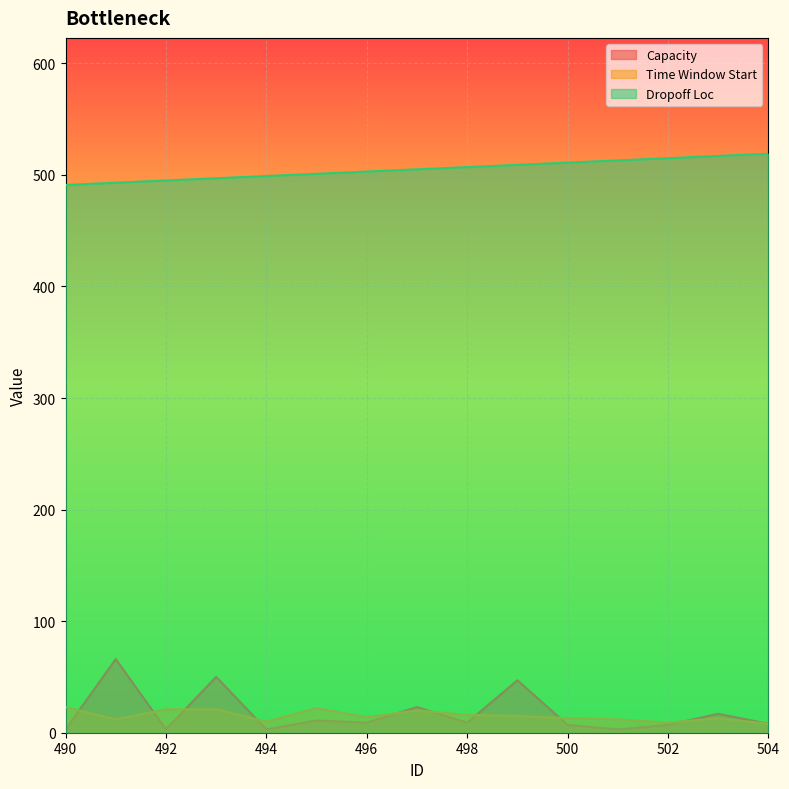

True or false: Capacity has more than 1 interior local peaks.

True